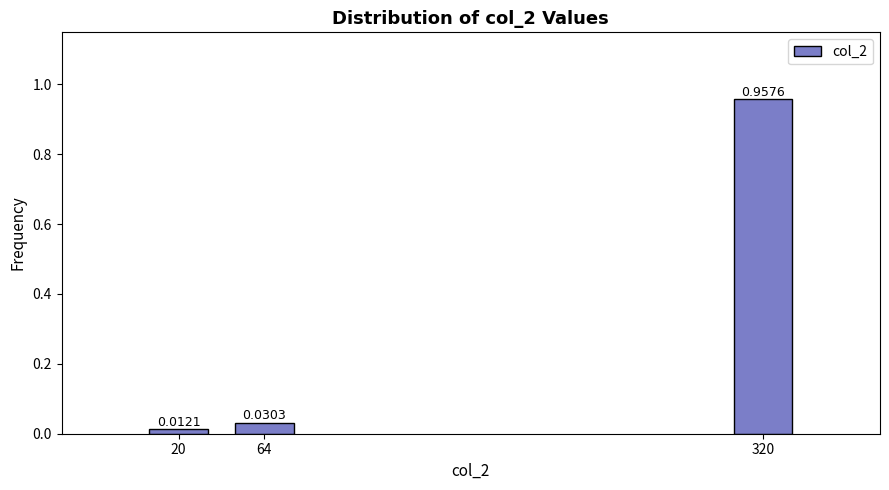

Which has a higher value, 320 or 64?

320